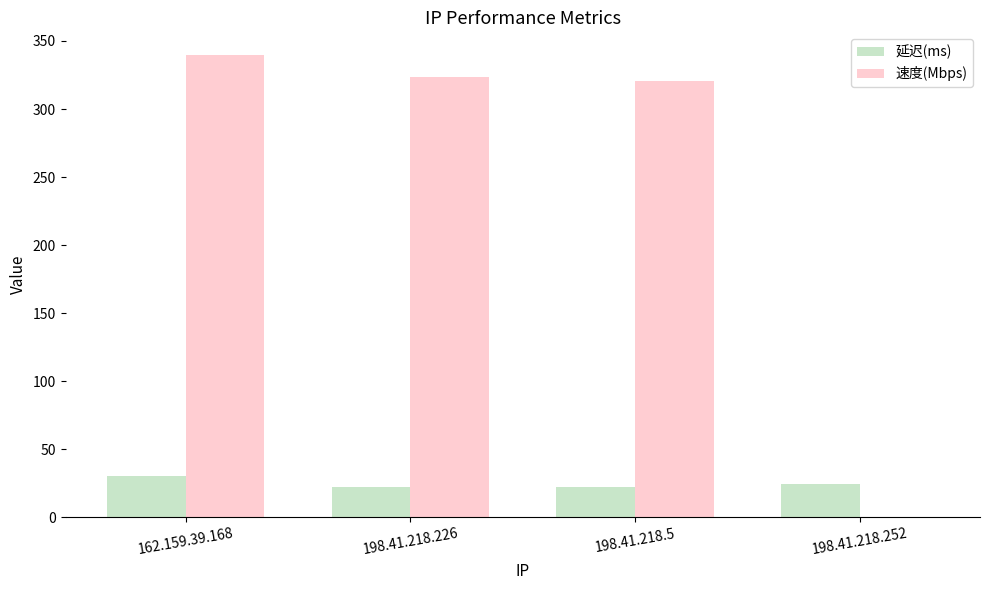

Is it true that 速度(Mbps) equals 559.9 at 162.159.39.168?

False